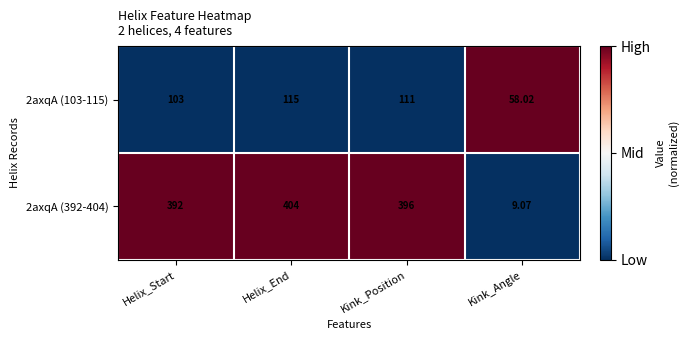

What is the greatest value displayed?

404.0